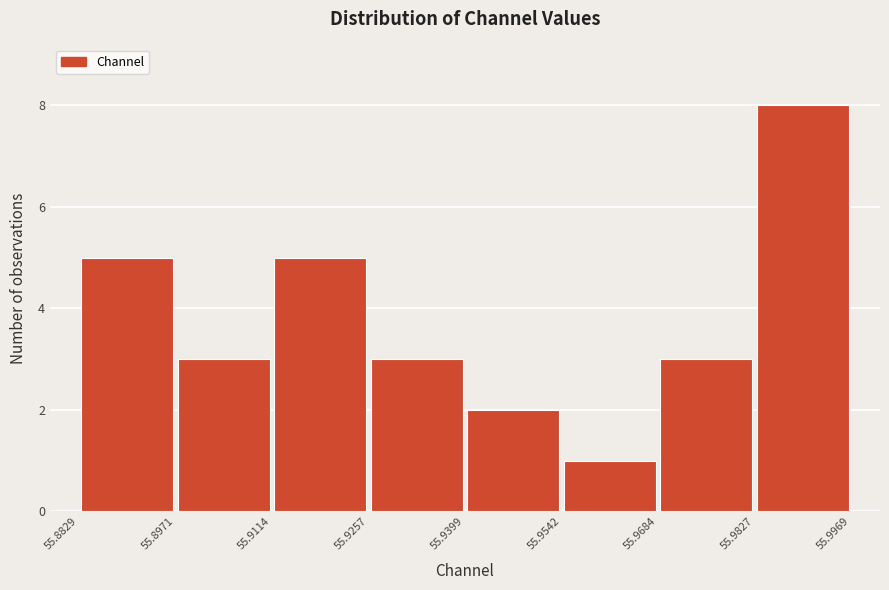

Over which range of the x-axis is the bar tallest?

55.9827 to 55.9969